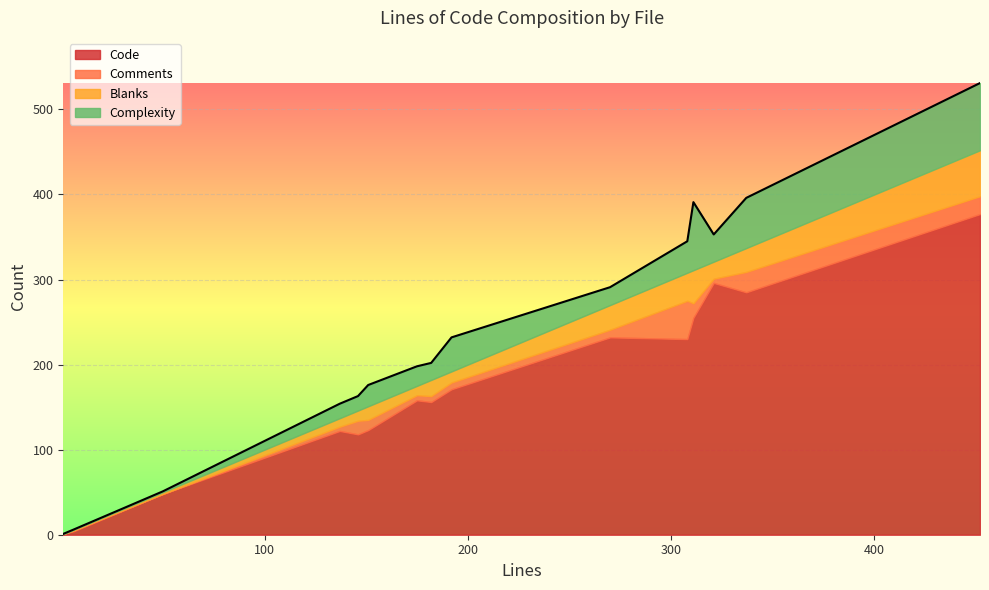

What is the greatest value displayed?

377